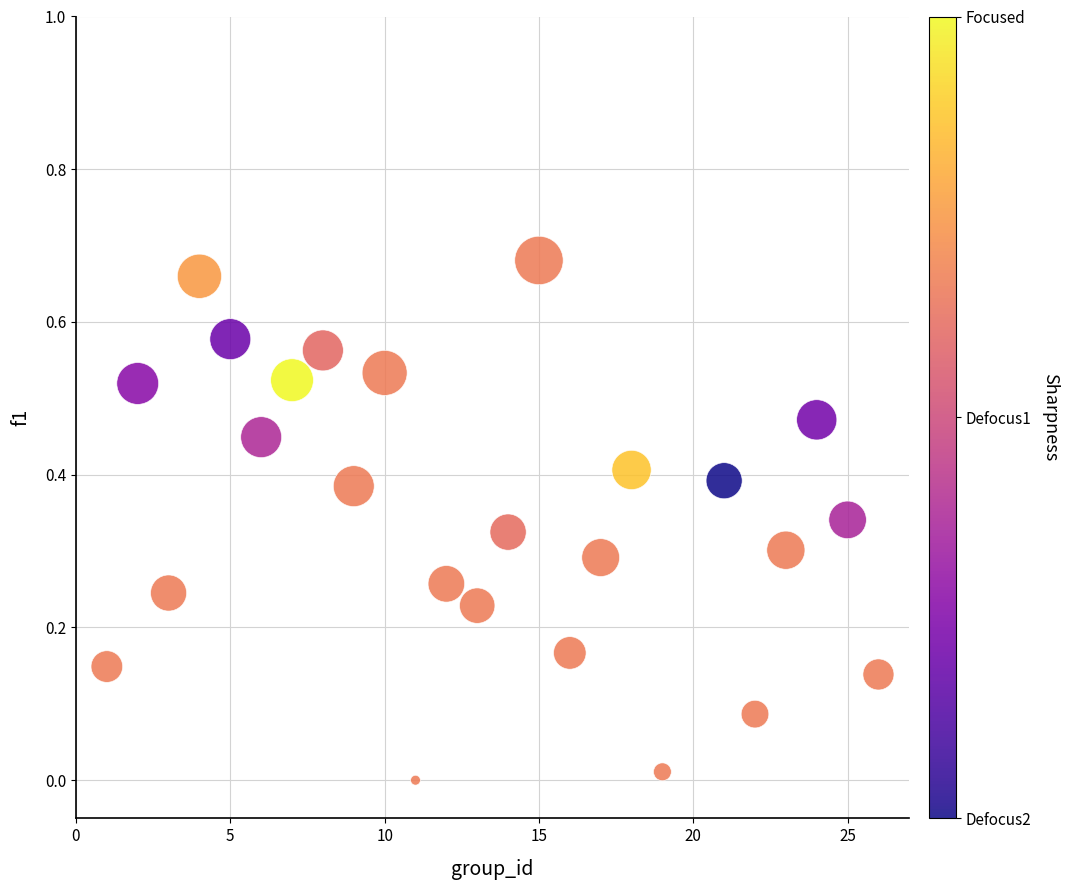

What is the range of X values (max minus min)?

25.0